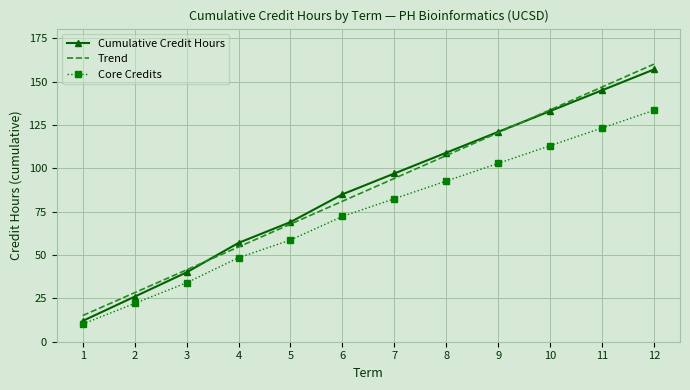

How many categories are shown in the chart?

12